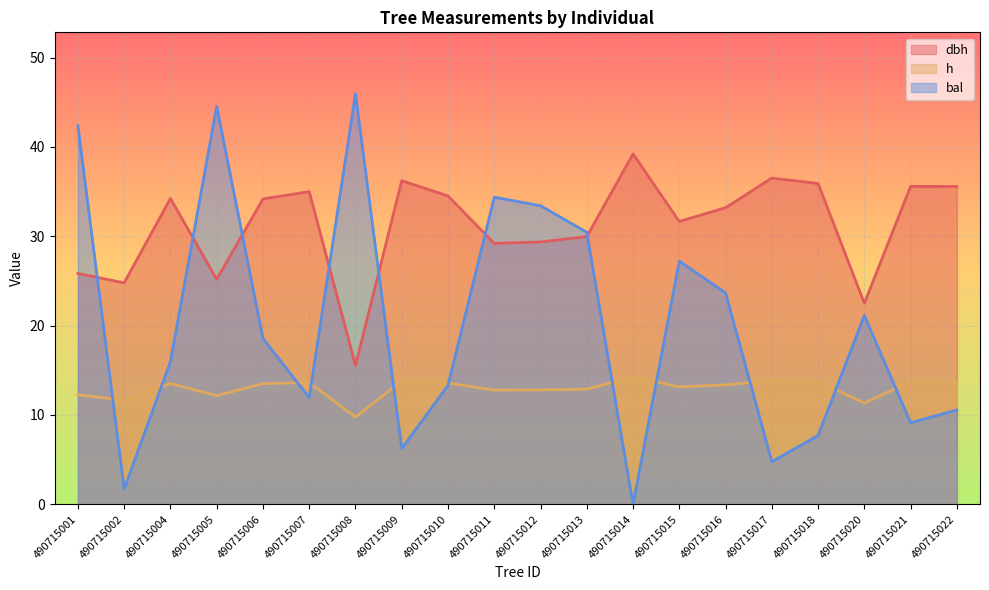

Reading left to right, transcribe all the data shown in this chart.

dbh: 25.8	24.8	34.2	25.2	34.2	35.0	15.6	36.2	34.5	29.2	29.4	30.0	39.2	31.7	33.2	36.5	35.9	22.5	35.6	35.6
h: 12.3	11.7	13.5	12.2	13.5	13.6	9.8	13.8	13.6	12.8	12.8	12.9	14.2	13.2	13.4	13.8	13.8	11.3	13.7	13.7
bal: 42.4	1.7	16.0	44.5	18.6	11.9	45.9	6.2	13.3	34.4	33.4	30.4	0.0	27.2	23.7	4.8	7.7	21.1	9.1	10.6